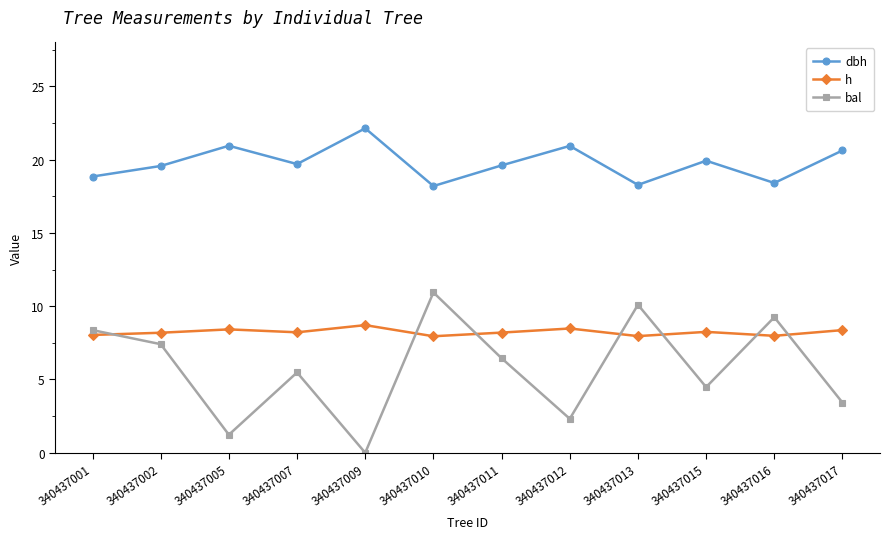

Is it true that dbh equals 19.6 at 340437011?

True